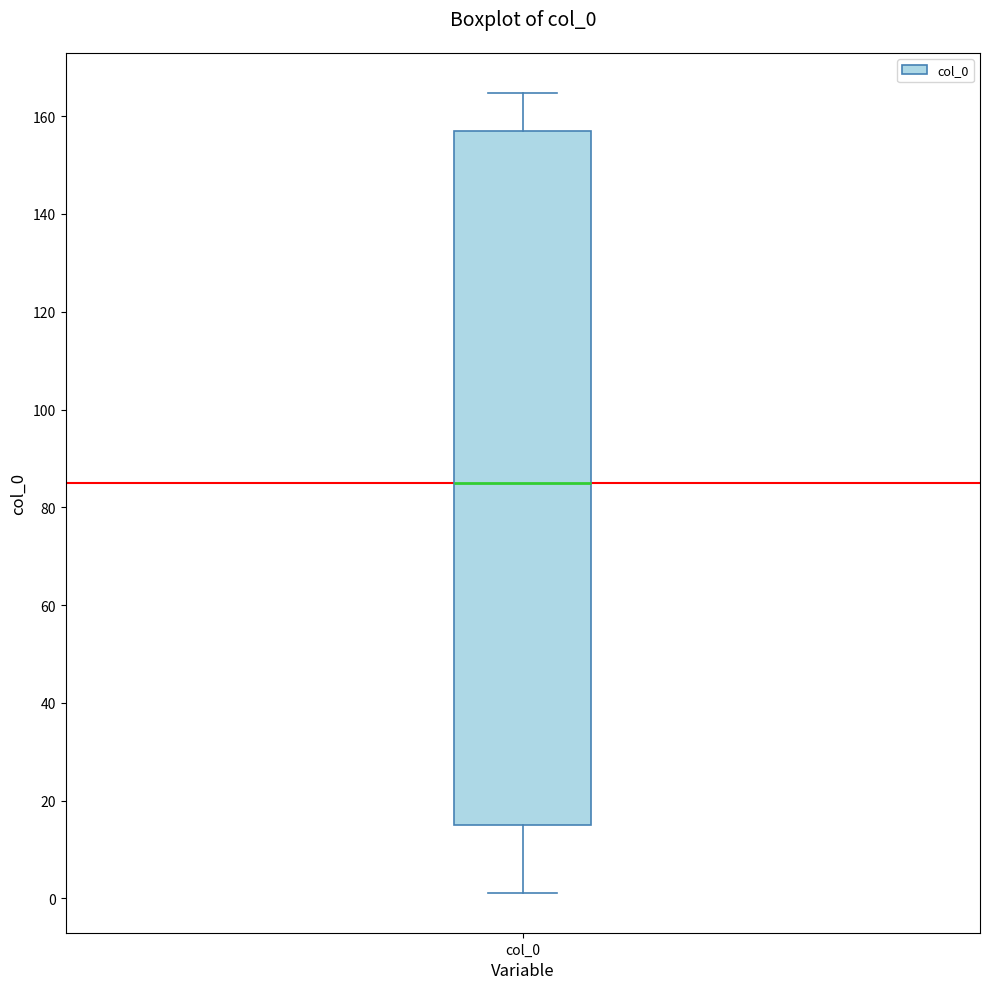

Transcribe this box plot: give where the median line is, the range the box spans, and where the two whiskers end, as read against the y-axis. The values are not printed on the chart, so give them approximately, as read against the axis.

median 86, box 16 to 156, whiskers 2 to 164